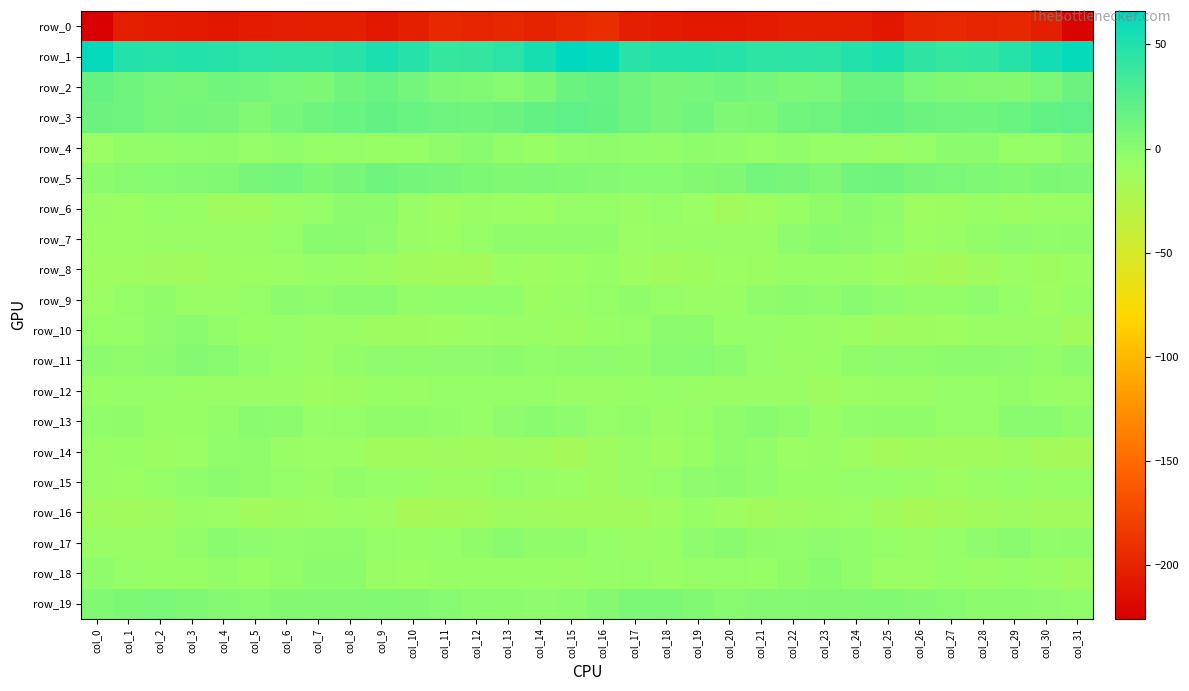

Which series changed the most between col_18 and col_28?

row_19